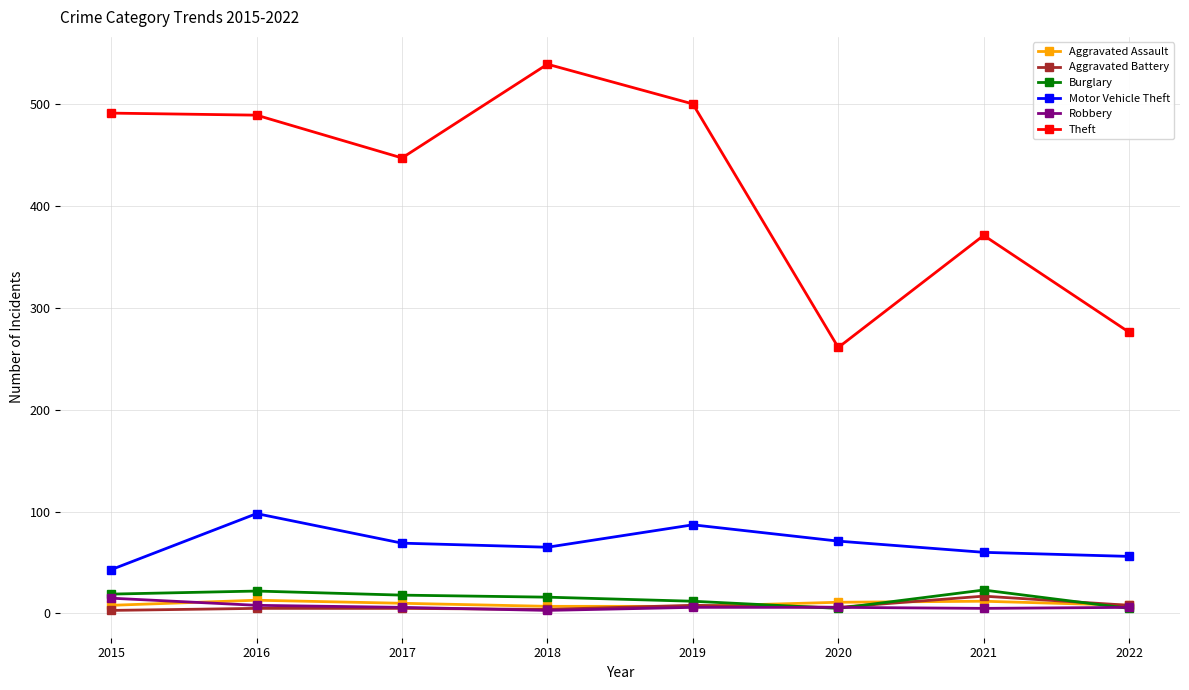

What is the spread (max minus min) of values at 2018?

536